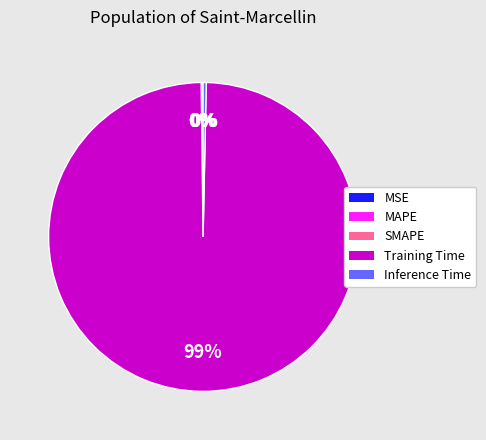

Which category has the biggest portion of the pie?

Training Time